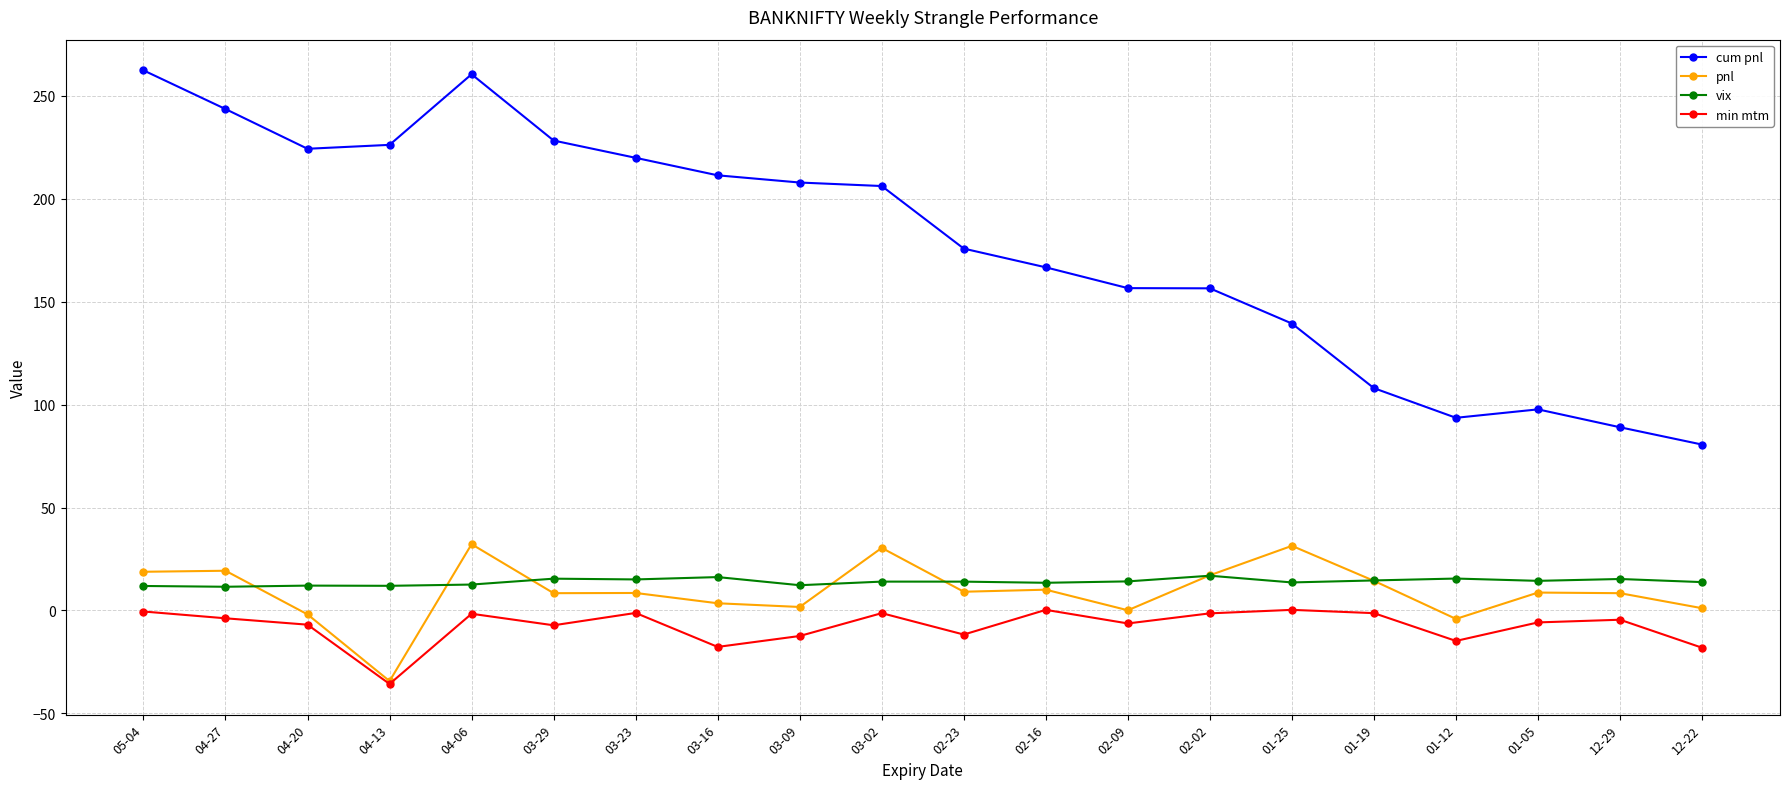

At which category is the sum across all series the highest?

04-06